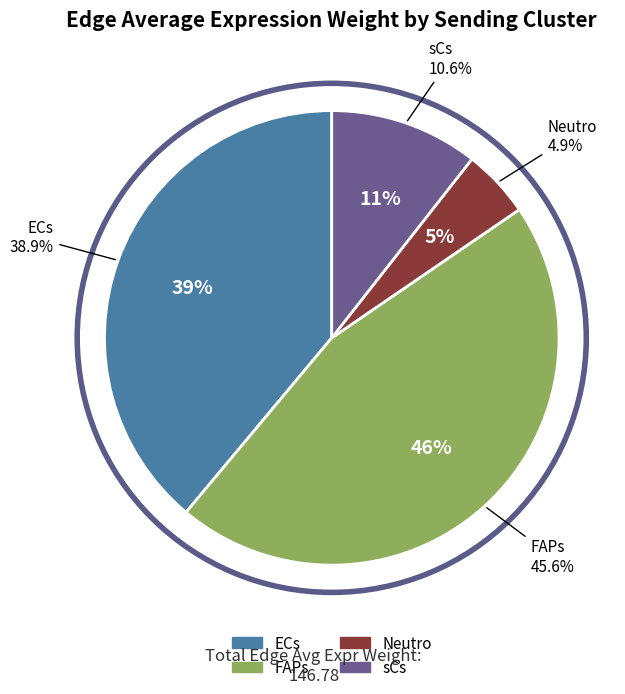

What is the change in value from FAPs to sCs?

-51.4